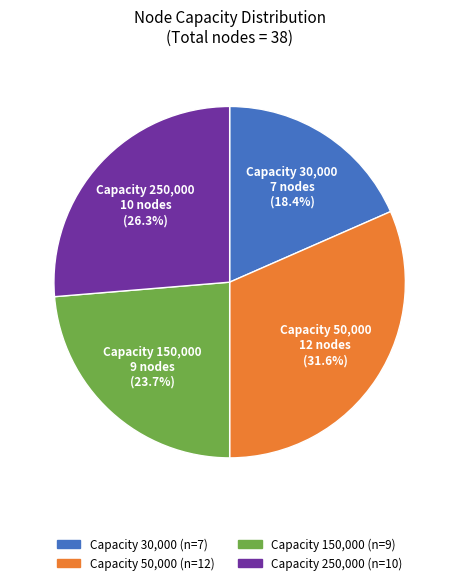

Is there any slice that represents more than half of the pie?

No